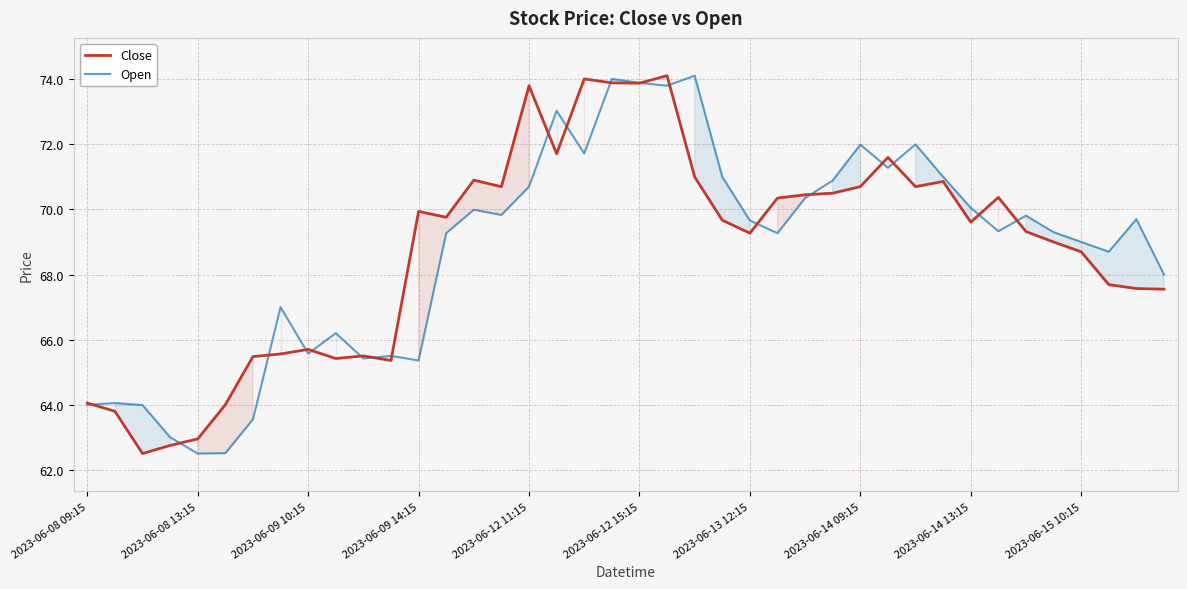

The Open series shows 44.9 at 2023-06-09 14:15. True or false?

False